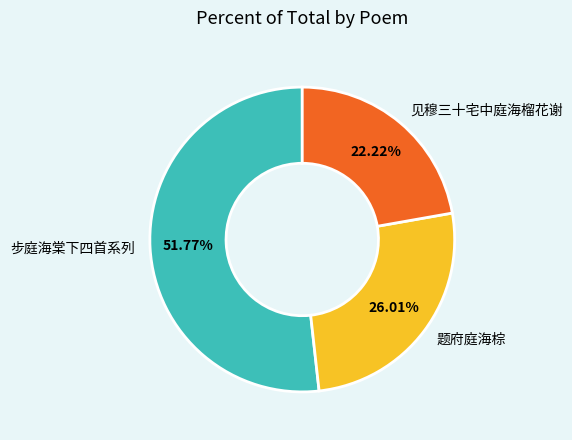

Between 步庭海棠下四首系列 and 见穆三十宅中庭海榴花谢, which is larger?

步庭海棠下四首系列